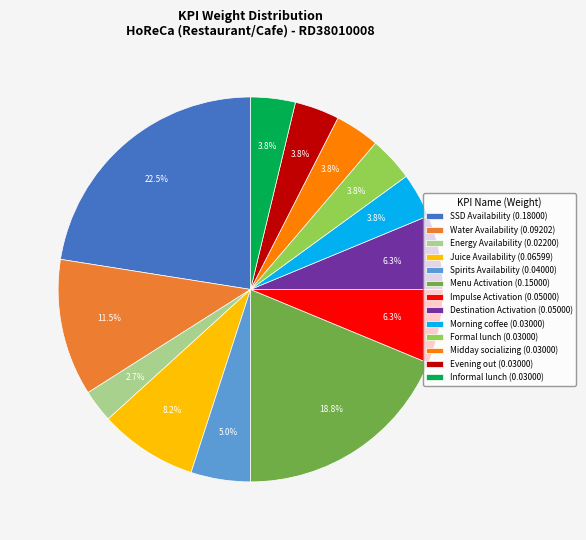

Is the sum of Midday socializing (0.03000) and Morning coffee (0.03000) greater than half?

No